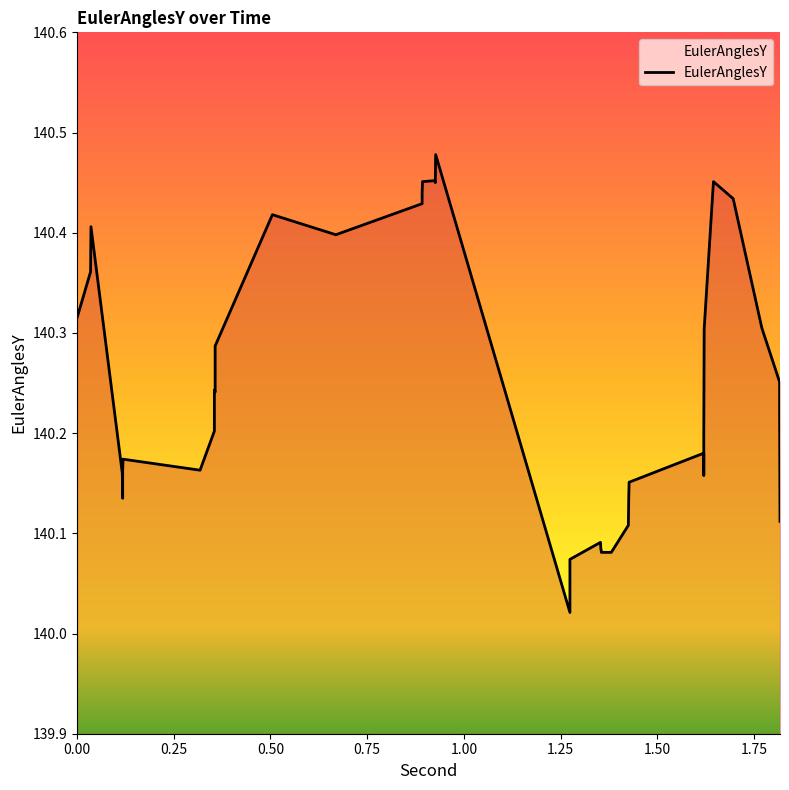

The chart shows a value of 184.0 at 10. True or false?

False